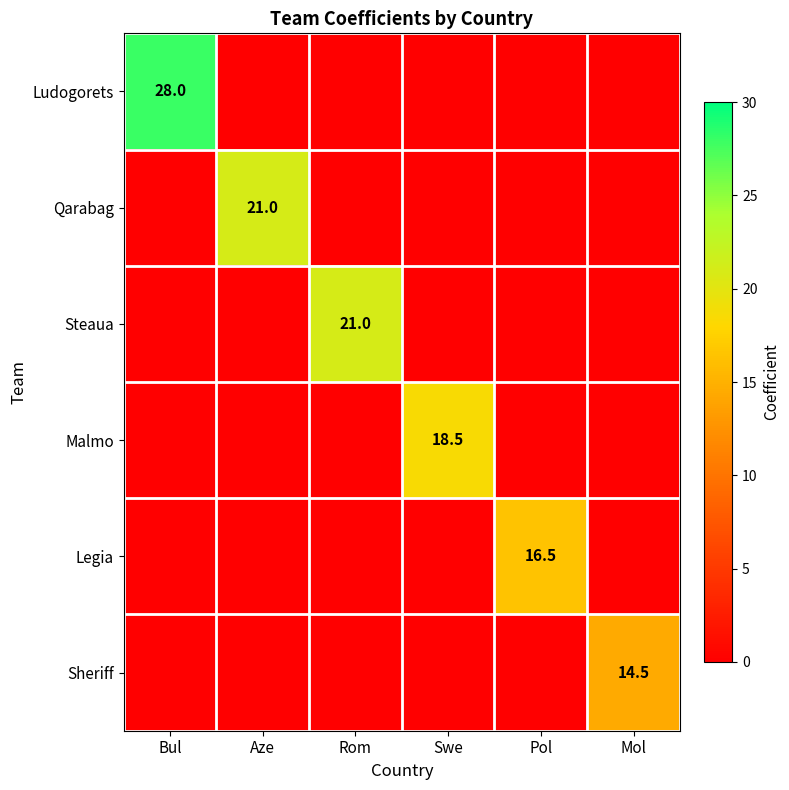

The Qarabag series shows 21.0 at Aze. True or false?

True